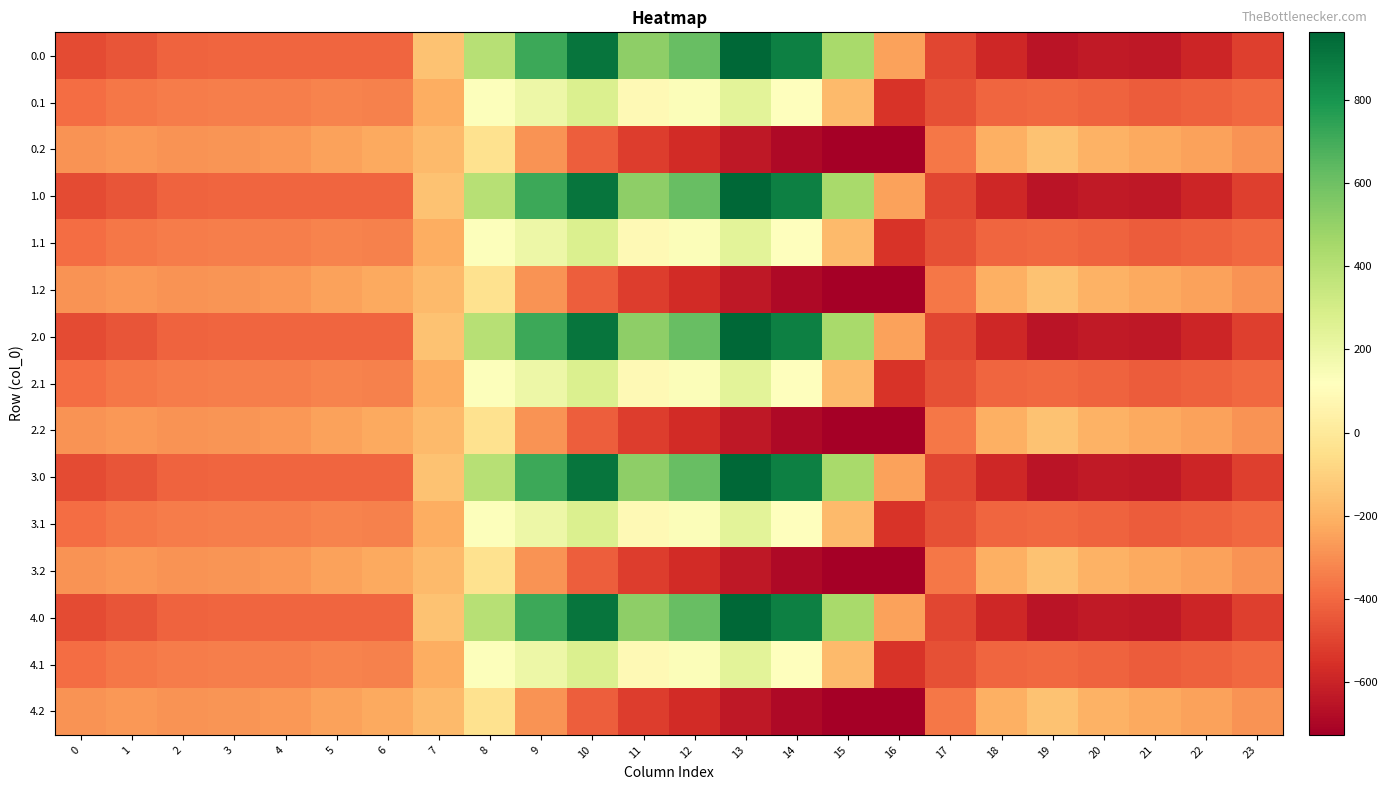

Reading left to right, what are all the values shown in this chart?

0.0: 0=-482.0	1=-449.5	2=-410.3	3=-404.4	4=-404.9	5=-403.8	6=-408.0	7=-150.1	8=395.3	9=716.9	10=916.2	11=516.0	12=619.4	13=962.7	14=870.3	15=443.0	16=-250.9	17=-494.8	18=-586.7	19=-649.2	20=-629.9	21=-638.4	22=-592.3	23=-511.3
0.1: 0=-384.6	1=-361.1	2=-347.9	3=-342.7	4=-339.6	5=-325.7	6=-332.2	7=-217.1	8=125.2	9=191.1	10=274.1	11=87.0	12=134.6	13=241.5	14=113.7	15=-173.1	16=-547.3	17=-466.6	18=-405.4	19=-400.2	20=-414.5	21=-432.4	22=-419.9	23=-399.4
0.2: 0=-287.1	1=-272.7	2=-285.5	3=-281.0	4=-274.4	5=-245.0	6=-228.8	7=-176.6	8=-35.3	9=-288.5	10=-423.5	11=-520.6	12=-571.2	13=-640.4	14=-687.4	15=-725.8	16=-726.6	17=-362.4	18=-210.0	19=-151.0	20=-199.2	21=-226.4	22=-247.4	23=-287.5
1.0: 0=-482.0	1=-449.5	2=-410.3	3=-404.4	4=-404.9	5=-403.8	6=-408.0	7=-150.1	8=395.3	9=716.9	10=916.2	11=516.0	12=619.4	13=962.7	14=870.3	15=443.0	16=-250.9	17=-494.8	18=-586.7	19=-649.2	20=-629.9	21=-638.4	22=-592.3	23=-511.3
1.1: 0=-384.6	1=-361.1	2=-347.9	3=-342.7	4=-339.6	5=-325.7	6=-332.2	7=-217.1	8=125.2	9=191.1	10=274.1	11=87.0	12=134.6	13=241.5	14=113.7	15=-173.1	16=-547.3	17=-466.6	18=-405.4	19=-400.2	20=-414.5	21=-432.4	22=-419.9	23=-399.4
1.2: 0=-287.1	1=-272.7	2=-285.5	3=-281.0	4=-274.4	5=-245.0	6=-228.8	7=-176.6	8=-35.3	9=-288.5	10=-423.5	11=-520.6	12=-571.2	13=-640.4	14=-687.4	15=-725.8	16=-726.6	17=-362.4	18=-210.0	19=-151.0	20=-199.2	21=-226.4	22=-247.4	23=-287.5
2.0: 0=-482.0	1=-449.5	2=-410.3	3=-404.4	4=-404.9	5=-403.8	6=-408.0	7=-150.1	8=395.3	9=716.9	10=916.2	11=516.0	12=619.4	13=962.7	14=870.3	15=443.0	16=-250.9	17=-494.8	18=-586.7	19=-649.2	20=-629.9	21=-638.4	22=-592.3	23=-511.3
2.1: 0=-384.6	1=-361.1	2=-347.9	3=-342.7	4=-339.6	5=-325.7	6=-332.2	7=-217.1	8=125.2	9=191.1	10=274.1	11=87.0	12=134.6	13=241.5	14=113.7	15=-173.1	16=-547.3	17=-466.6	18=-405.4	19=-400.2	20=-414.5	21=-432.4	22=-419.9	23=-399.4
2.2: 0=-287.1	1=-272.7	2=-285.5	3=-281.0	4=-274.4	5=-245.0	6=-228.8	7=-176.6	8=-35.3	9=-288.5	10=-423.5	11=-520.6	12=-571.2	13=-640.4	14=-687.4	15=-725.8	16=-726.6	17=-362.4	18=-210.0	19=-151.0	20=-199.2	21=-226.4	22=-247.4	23=-287.5
3.0: 0=-482.0	1=-449.5	2=-410.3	3=-404.4	4=-404.9	5=-403.8	6=-408.0	7=-150.1	8=395.3	9=716.9	10=916.2	11=516.0	12=619.4	13=962.7	14=870.3	15=443.0	16=-250.9	17=-494.8	18=-586.7	19=-649.2	20=-629.9	21=-638.4	22=-592.3	23=-511.3
3.1: 0=-384.6	1=-361.1	2=-347.9	3=-342.7	4=-339.6	5=-325.7	6=-332.2	7=-217.1	8=125.2	9=191.1	10=274.1	11=87.0	12=134.6	13=241.5	14=113.7	15=-173.1	16=-547.3	17=-466.6	18=-405.4	19=-400.2	20=-414.5	21=-432.4	22=-419.9	23=-399.4
3.2: 0=-287.1	1=-272.7	2=-285.5	3=-281.0	4=-274.4	5=-245.0	6=-228.8	7=-176.6	8=-35.3	9=-288.5	10=-423.5	11=-520.6	12=-571.2	13=-640.4	14=-687.4	15=-725.8	16=-726.6	17=-362.4	18=-210.0	19=-151.0	20=-199.2	21=-226.4	22=-247.4	23=-287.5
4.0: 0=-482.0	1=-449.5	2=-410.3	3=-404.4	4=-404.9	5=-403.8	6=-408.0	7=-150.1	8=395.3	9=716.9	10=916.2	11=516.0	12=619.4	13=962.7	14=870.3	15=443.0	16=-250.9	17=-494.8	18=-586.7	19=-649.2	20=-629.9	21=-638.4	22=-592.3	23=-511.3
4.1: 0=-384.6	1=-361.1	2=-347.9	3=-342.7	4=-339.6	5=-325.7	6=-332.2	7=-217.1	8=125.2	9=191.1	10=274.1	11=87.0	12=134.6	13=241.5	14=113.7	15=-173.1	16=-547.3	17=-466.6	18=-405.4	19=-400.2	20=-414.5	21=-432.4	22=-419.9	23=-399.4
4.2: 0=-287.1	1=-272.7	2=-285.5	3=-281.0	4=-274.4	5=-245.0	6=-228.8	7=-176.6	8=-35.3	9=-288.5	10=-423.5	11=-520.6	12=-571.2	13=-640.4	14=-687.4	15=-725.8	16=-726.6	17=-362.4	18=-210.0	19=-151.0	20=-199.2	21=-226.4	22=-247.4	23=-287.5